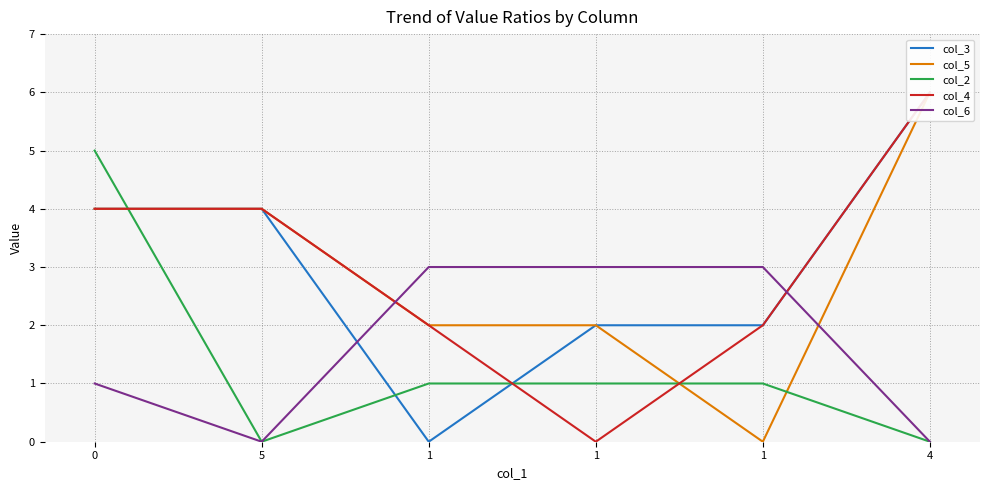

Where is the first local minimum for col_6?

5